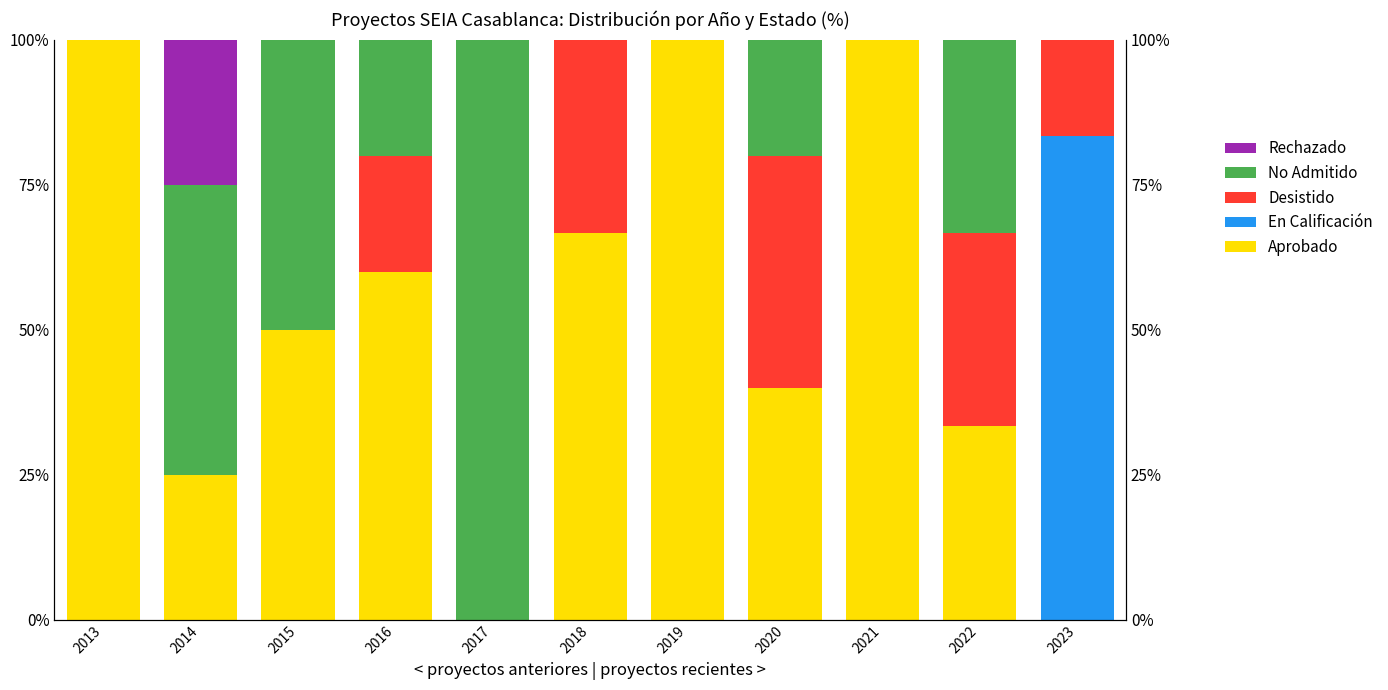

Does the chart contain any negative values?

No